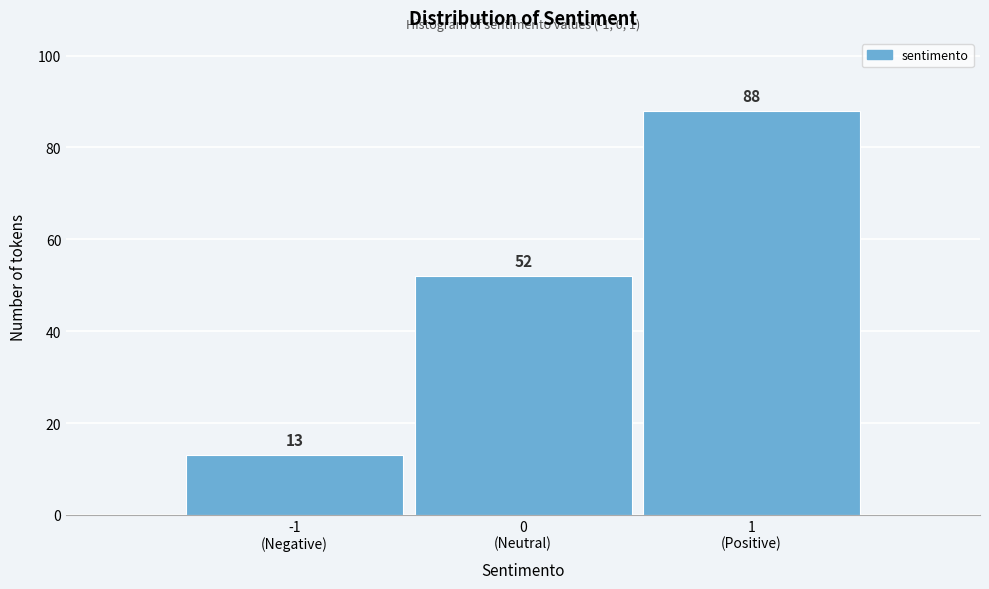

Reading left to right, list all the values displayed in this chart.

13	52	88